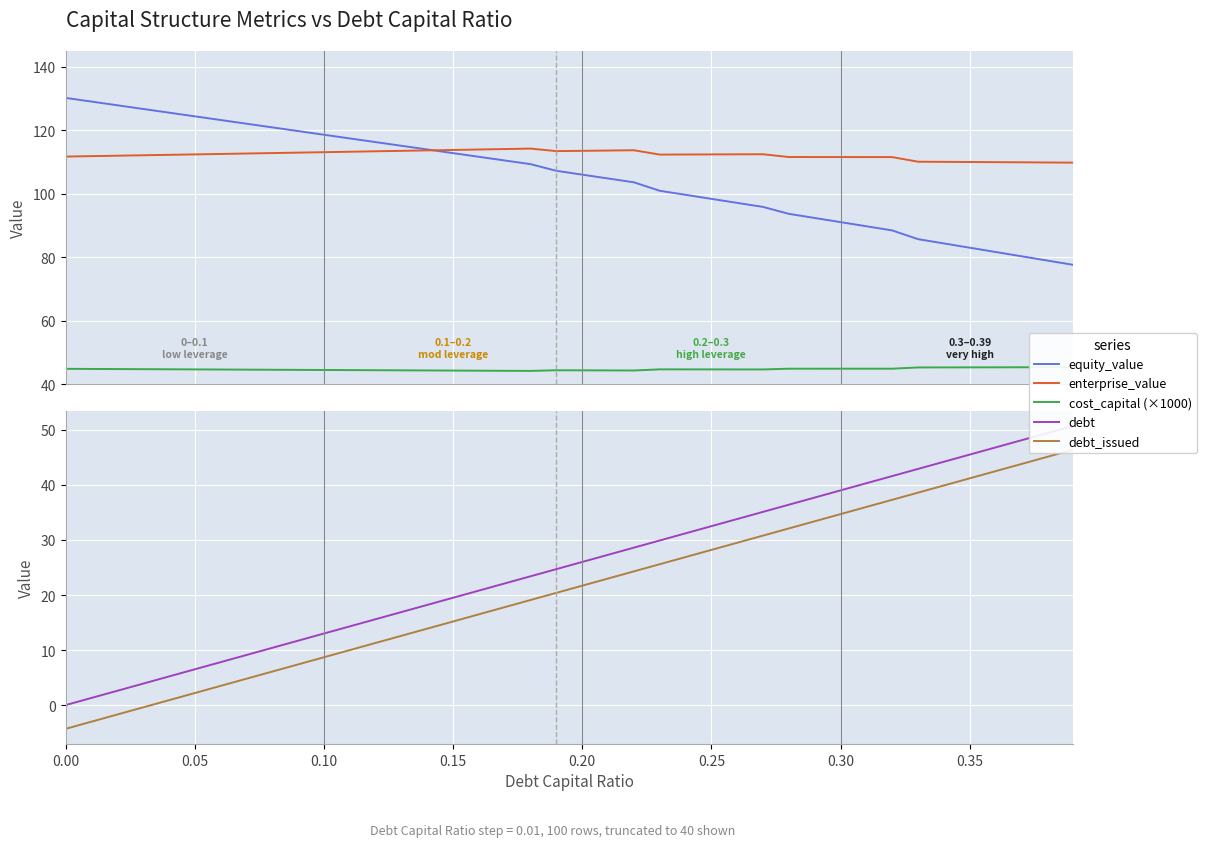

How many data points in equity_value are less than 107?

20